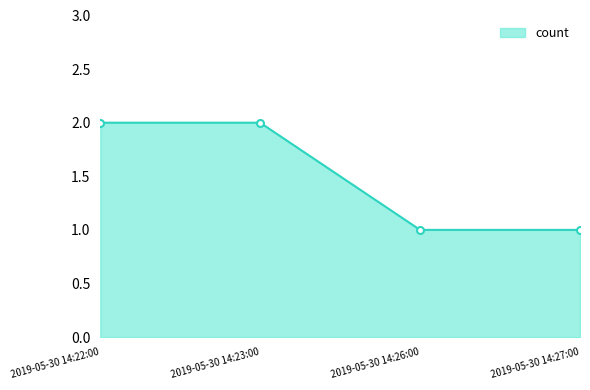

The value at 2019-05-30 14:27:00 is 1. True or false?

True